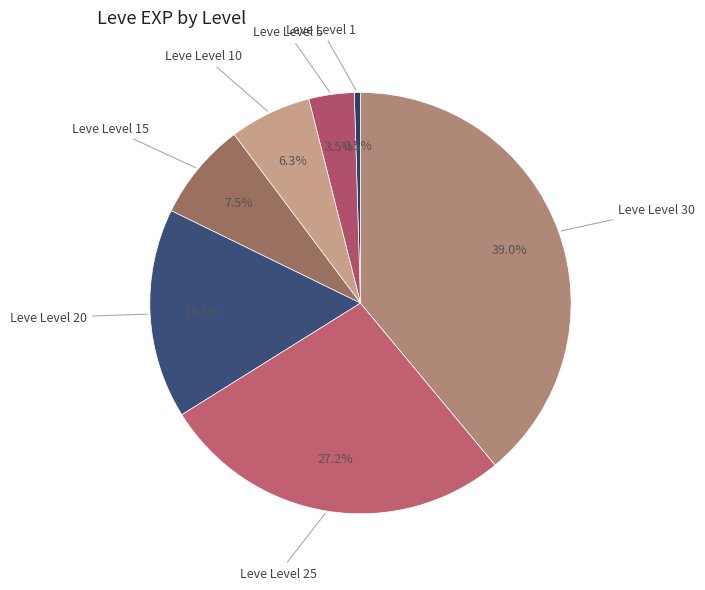

What is the total percentage of Leve Level 15 and Leve Level 5?

11.0%